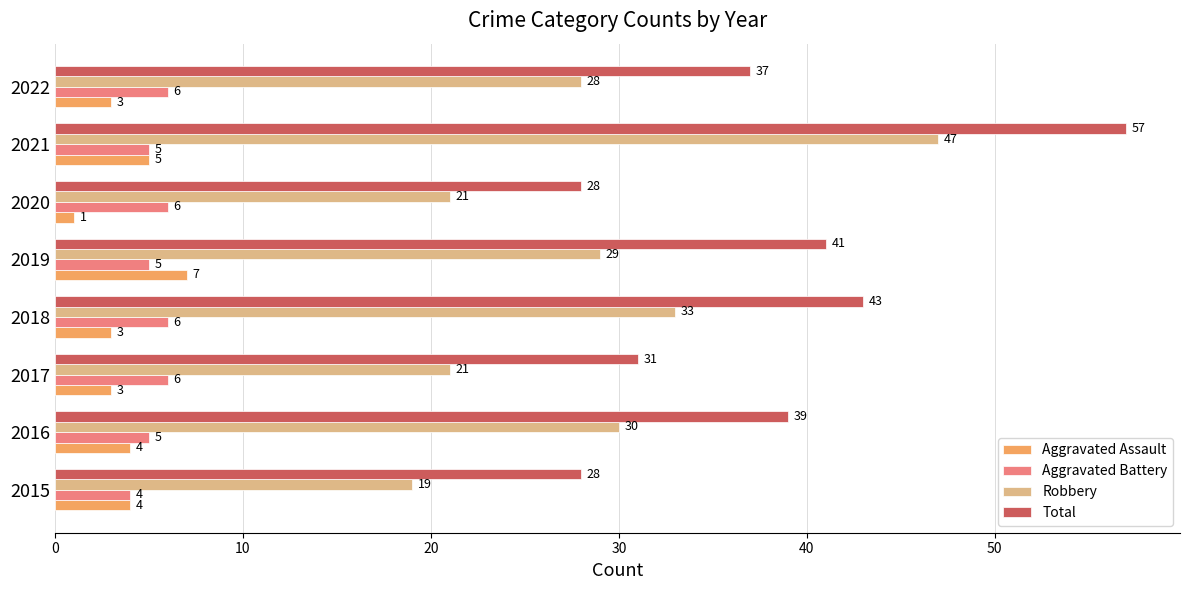

What is the average value of the Aggravated Assault series?

4